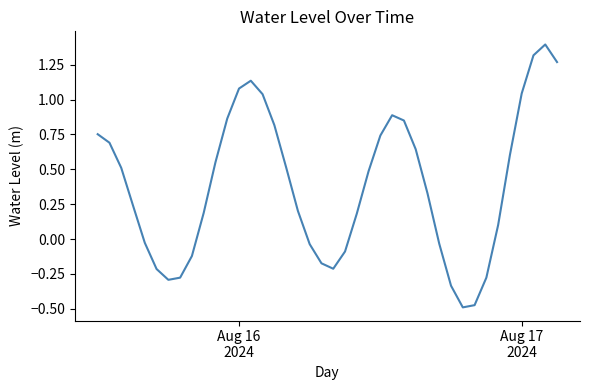

What is the difference between the maximum and minimum values?

1.9